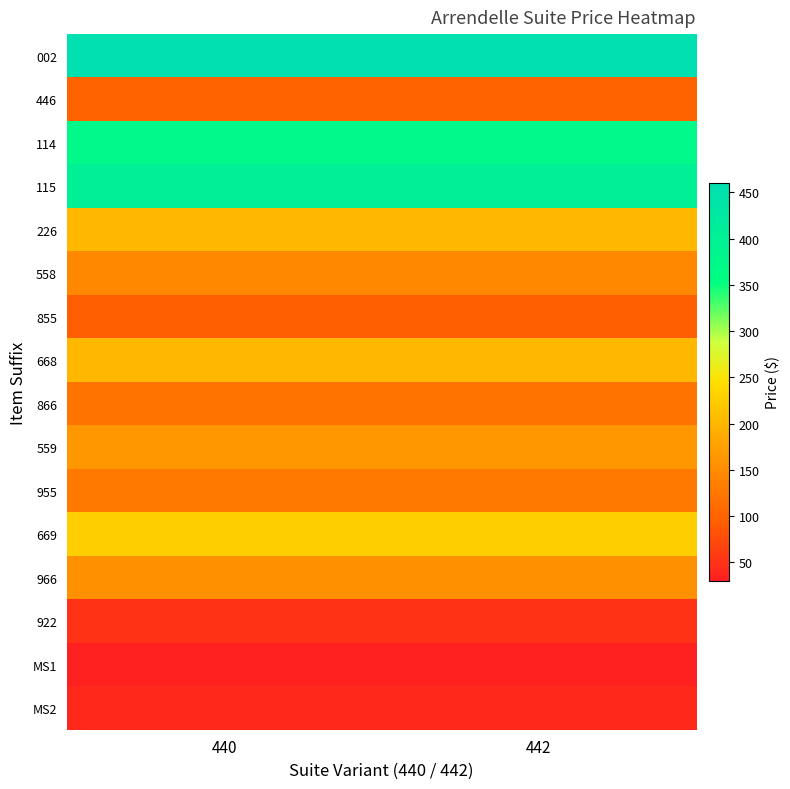

Reading left to right, what are all the values shown in this chart?

002: 440=460.0	442=460.0
446: 440=100.0	442=100.0
114: 440=370.0	442=370.0
115: 440=400.0	442=400.0
226: 440=200.0	442=200.0
558: 440=145.0	442=145.0
855: 440=95.0	442=95.0
668: 440=200.0	442=200.0
866: 440=120.0	442=120.0
559: 440=165.0	442=165.0
955: 440=125.0	442=125.0
669: 440=225.0	442=225.0
966: 440=155.0	442=155.0
922: 440=50.0	442=50.0
MS1: 440=30.0	442=30.0
MS2: 440=40.0	442=40.0